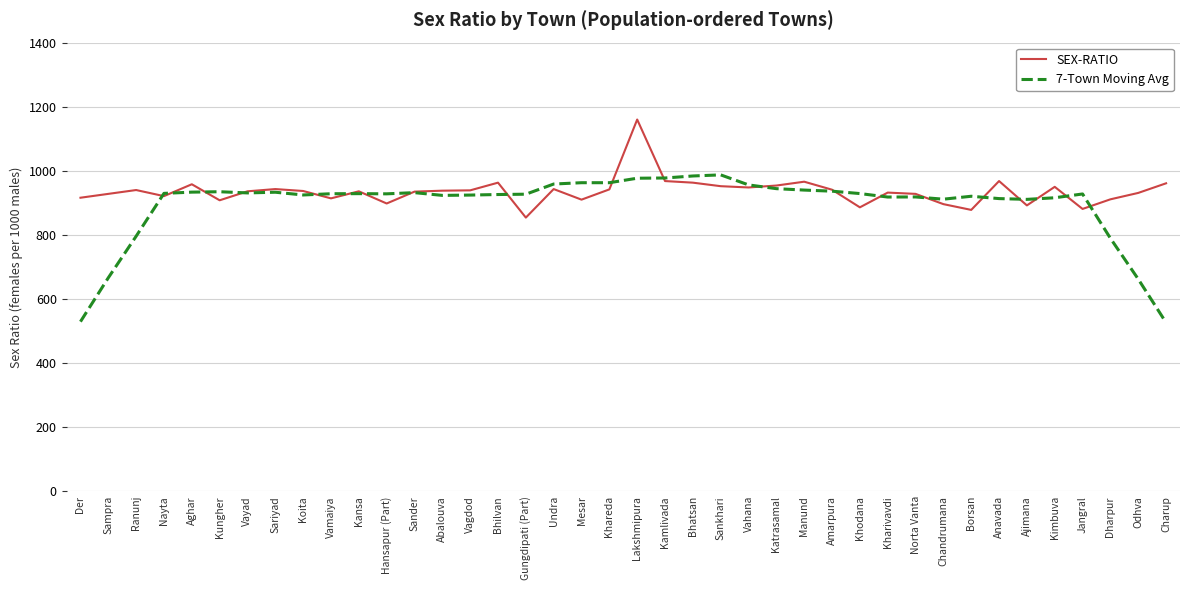

What is the maximum value for SEX-RATIO?

1160.0